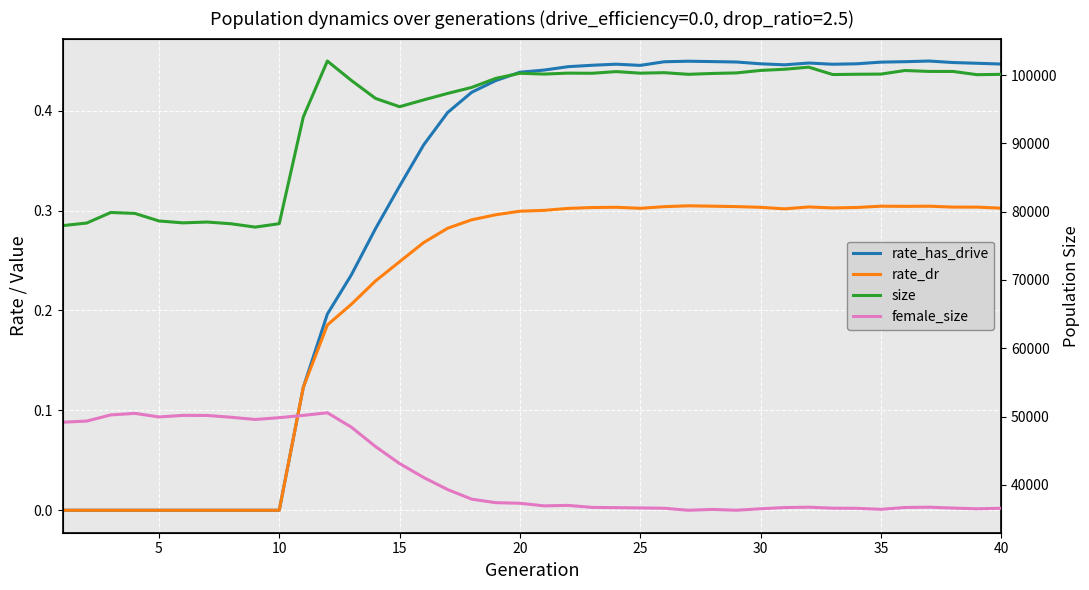

What is the difference between the second highest and second lowest values in the size series?

23213.0